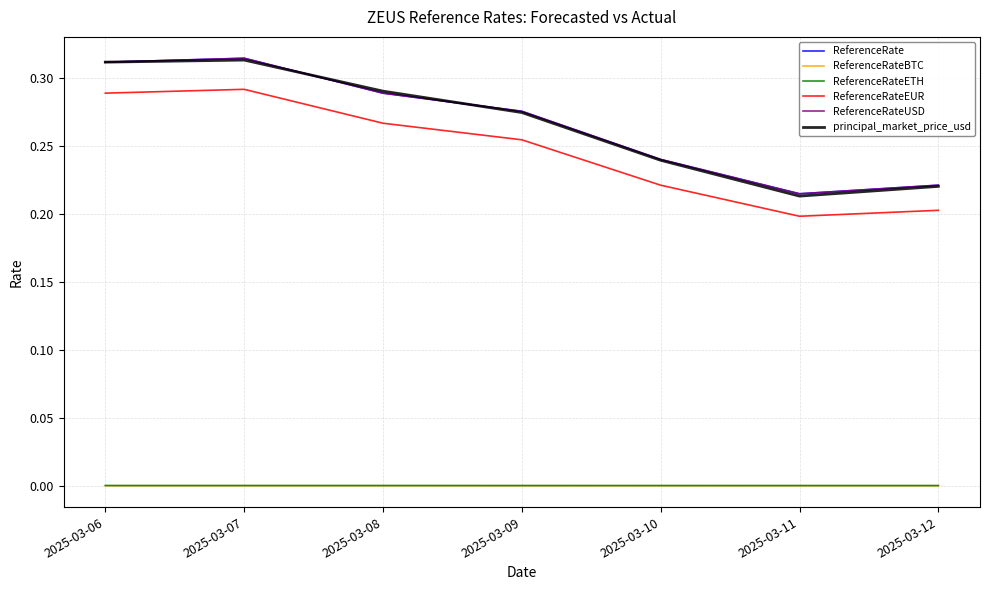

Is this an area chart (filled region under the line)?

No